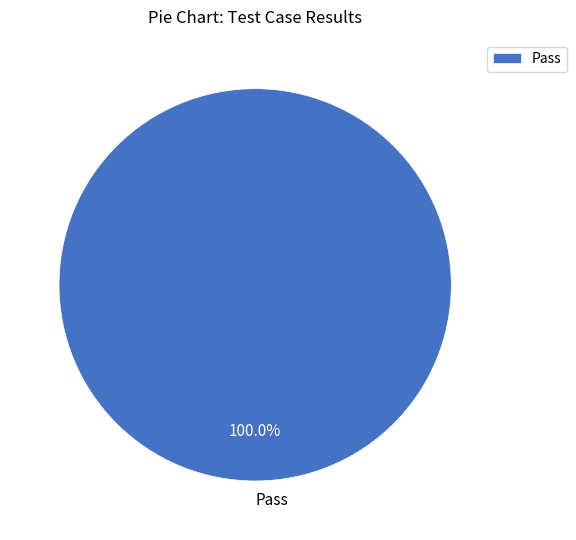

Rank the categories by value from highest to lowest.

Pass